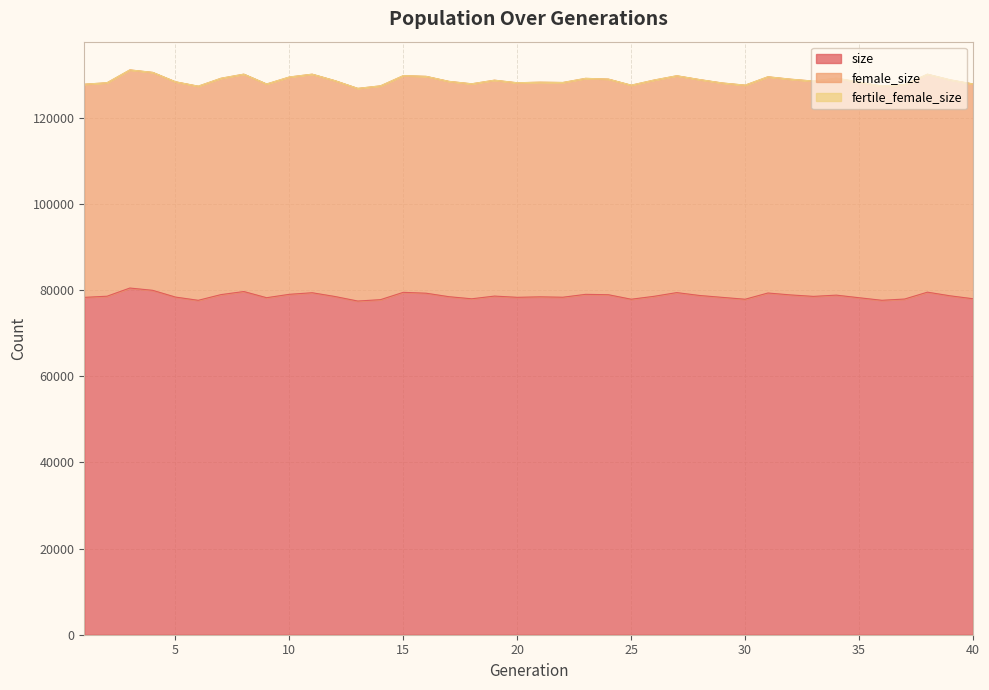

Reading left to right, extract all data points from this chart.

size: 78270	78541	80438	79909	78342	77591	78915	79628	78195	78984	79347	78475	77421	77743	79442	79239	78430	77942	78570	78286	78396	78306	78974	78886	77842	78515	79380	78710	78272	77840	79285	78839	78502	78791	78188	77595	77887	79481	78631	77952
female_size: 49456	49533	50610	50565	49953	49679	50195	50434	49581	50417	50710	50076	49338	49607	50276	50312	49958	49884	50093	49777	49804	49820	50113	50025	49662	50174	50310	50096	49743	49672	50169	50055	49949	50330	50037	49698	49761	50566	50109	49834
fertile_female_size: 1	1	1	1	1	1	1	1	1	1	1	1	1	1	1	1	1	1	1	1	1	1	1	1	1	1	1	1	1	1	1	1	1	1	1	1	1	1	1	1